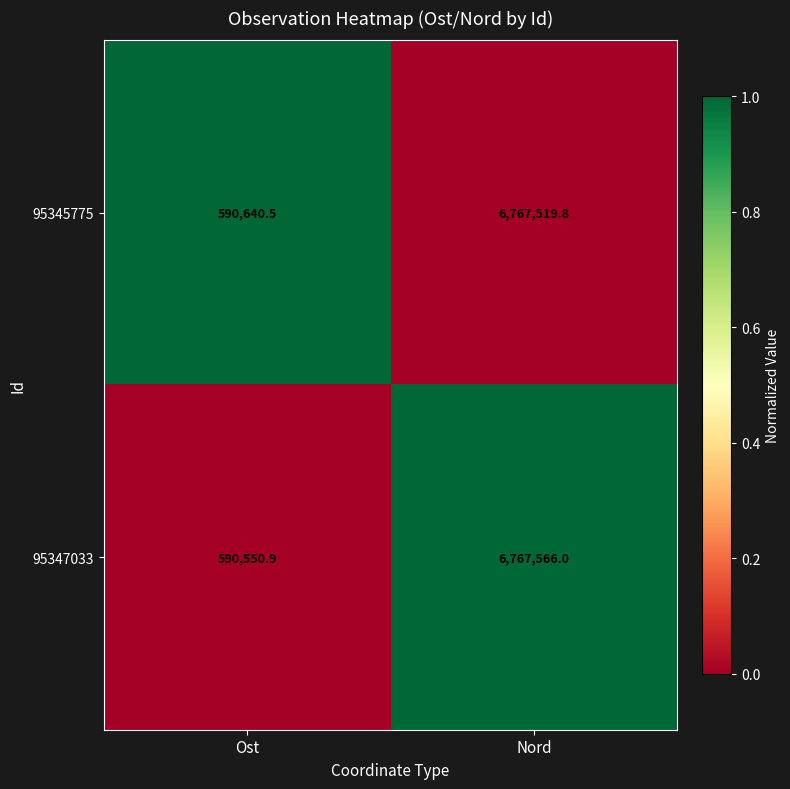

What is the total value across all series at Nord?

13535085.8